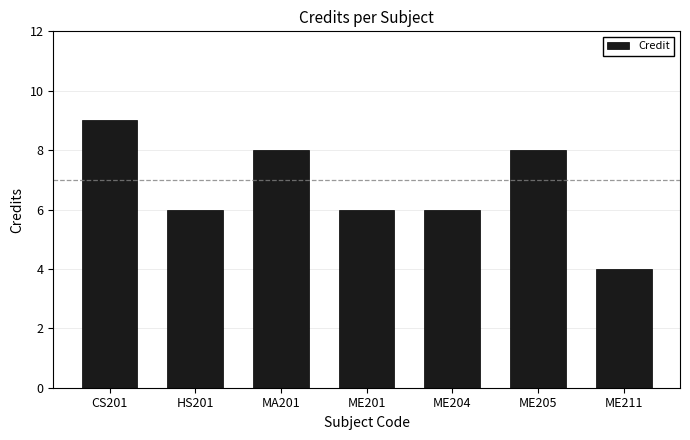

What is the approximate value at CS201?

9